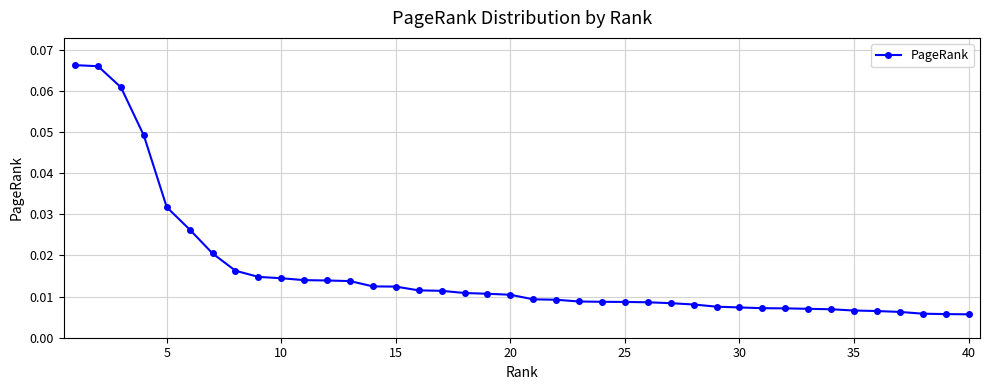

How many lines are shown in the chart?

1